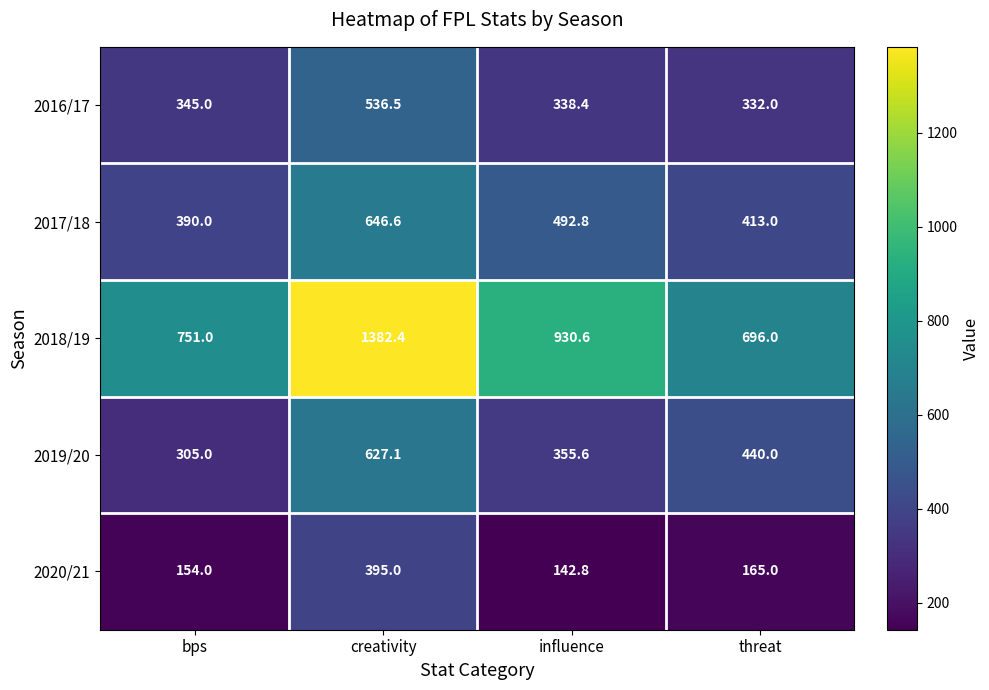

How many data points does each series have?

4